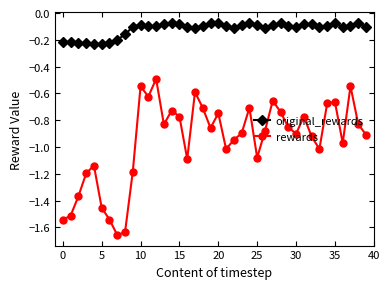

Which series has the largest total across all categories?

original_rewards